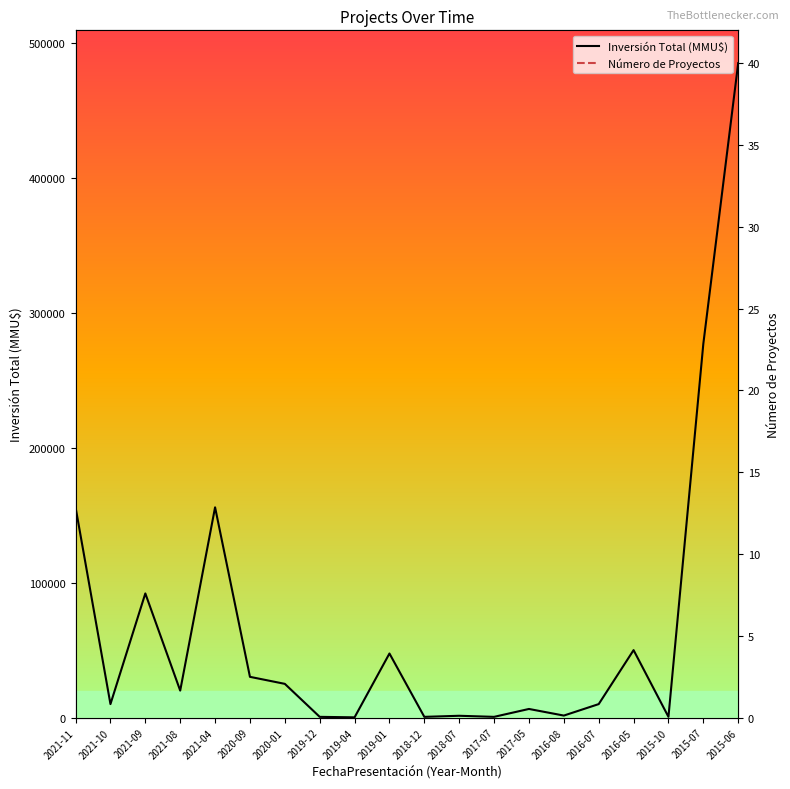

What is the sum of the Número de Proyectos values at 2018-07 and 2015-10?

9